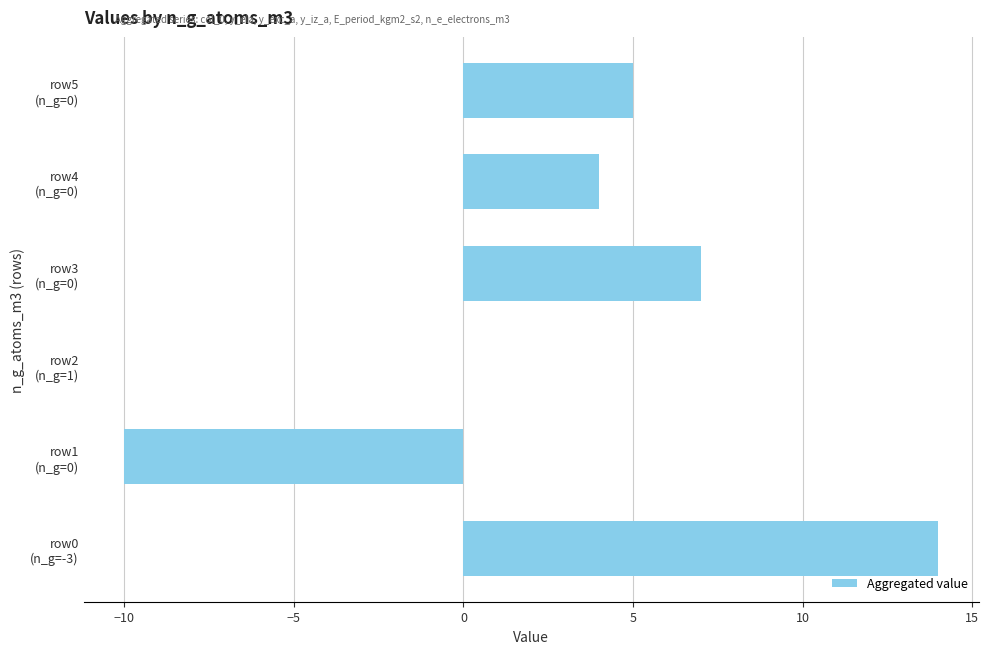

What is the maximum value shown in the chart?

14